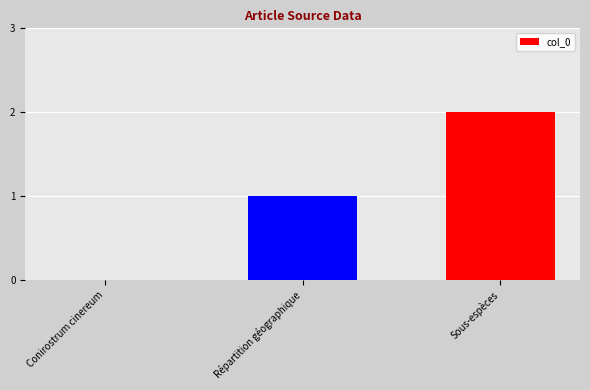

Between Répartition géographique and Sous-espèces, which is larger?

Sous-espèces